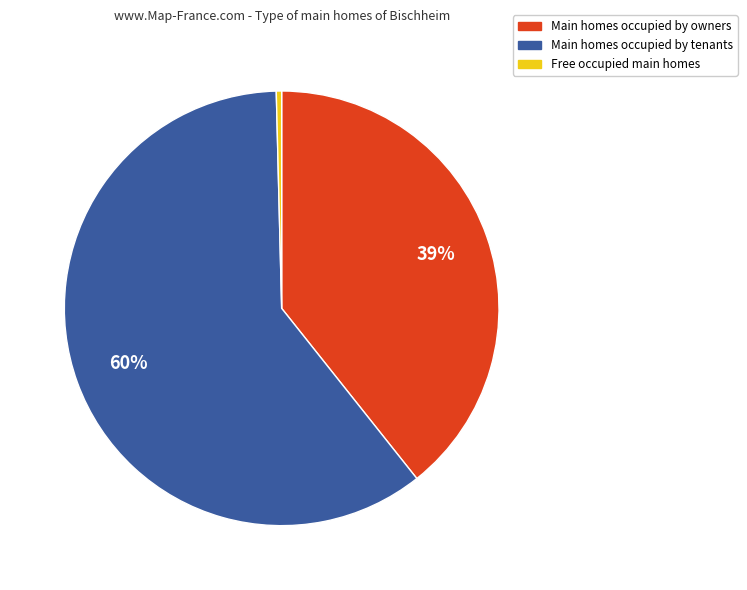

To the nearest percent, what is the average slice percentage?

33%